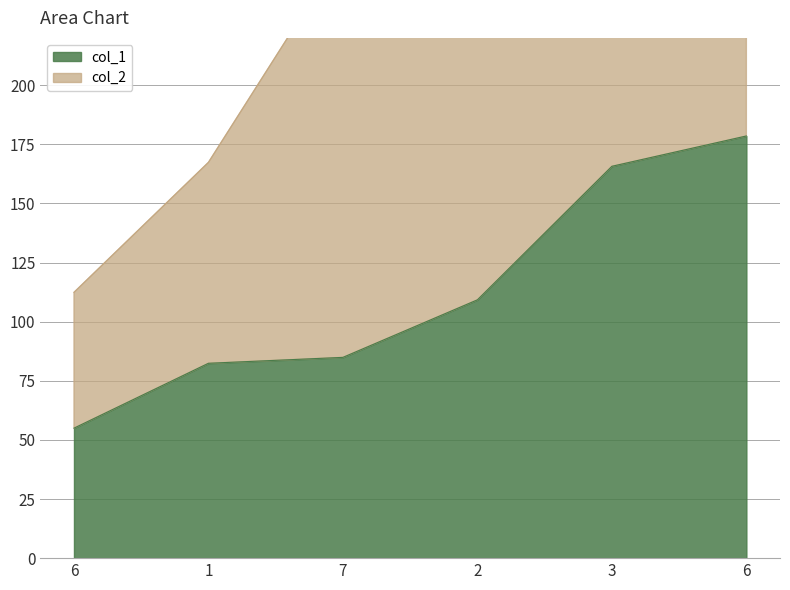

What is the sum of the values at 6 and 7?

263.4